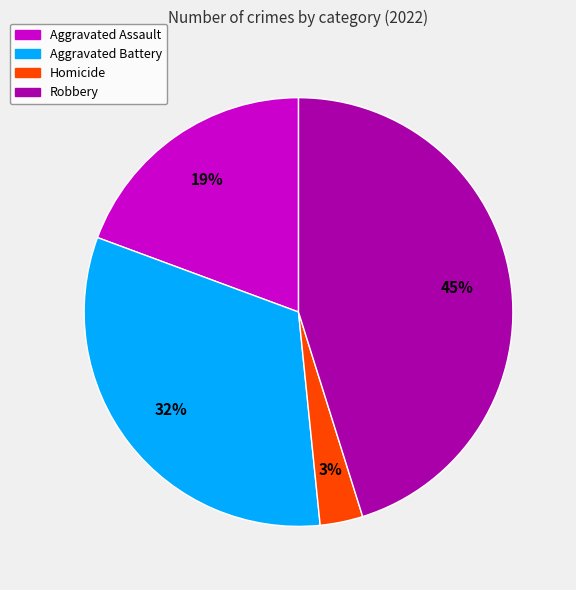

Which has a higher value, Robbery or Homicide?

Robbery